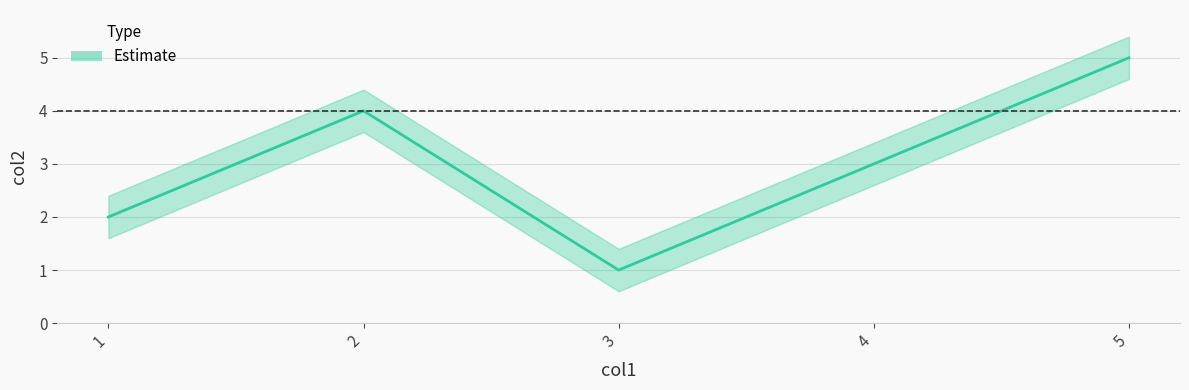

What is the average value?

3